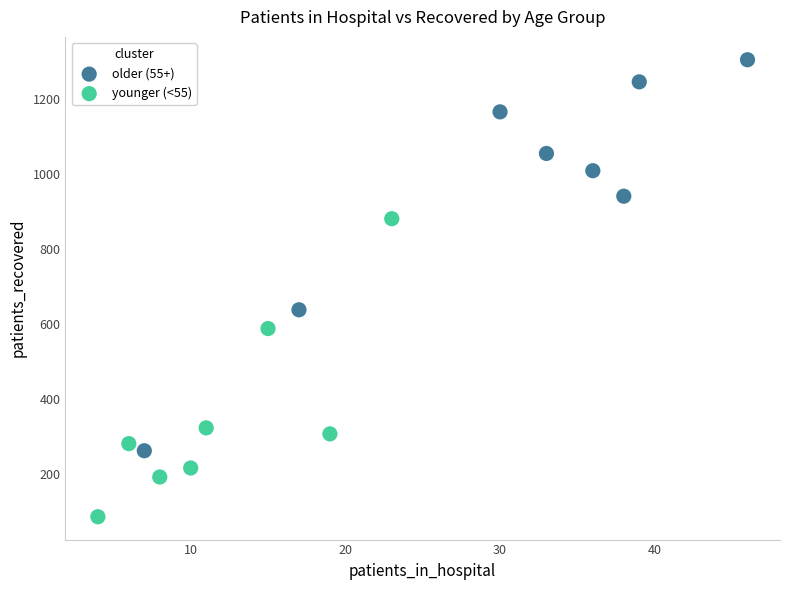

Which series reaches the maximum Y coordinate?

older (55+)